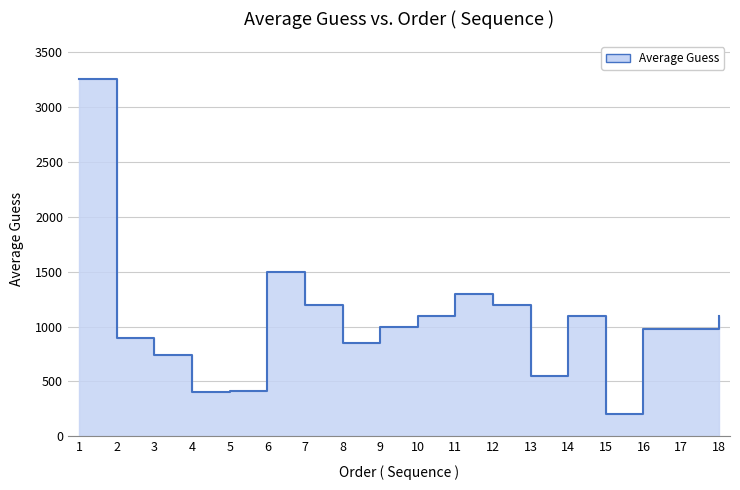

Read the value at 6.

1500